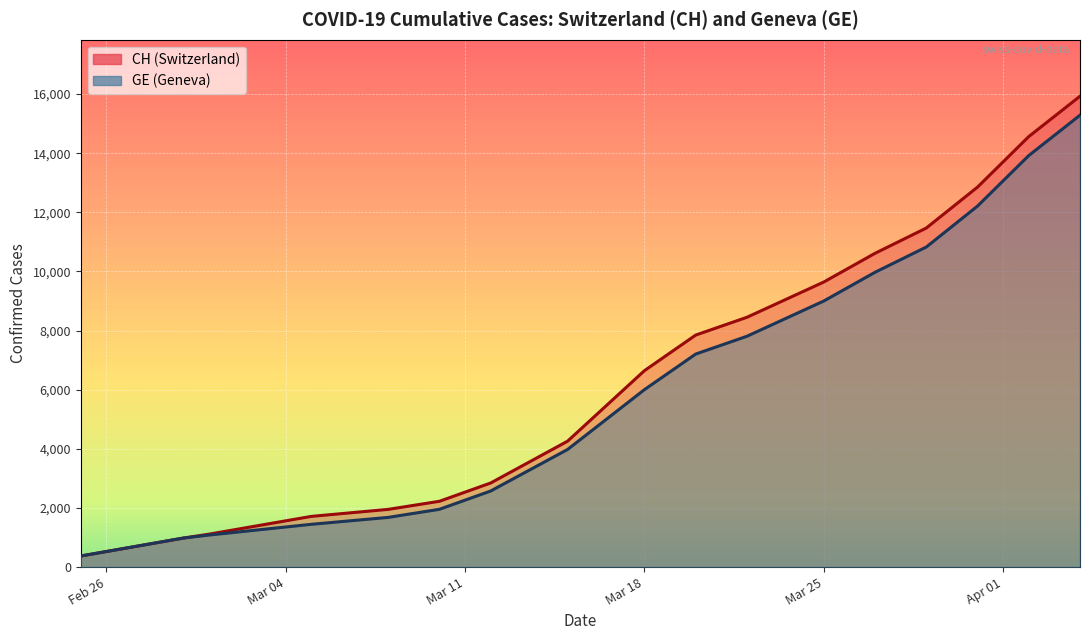

What is the total value across all series at 2020-03-29?

22292